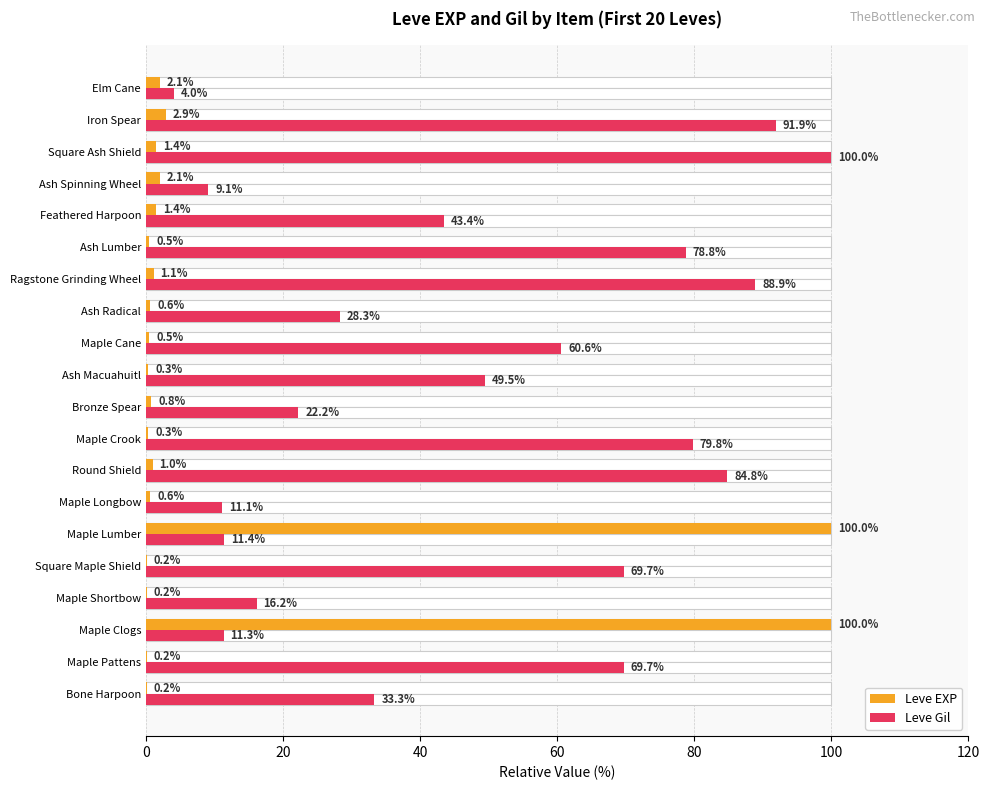

What is the minimum value shown in the chart?

0.2